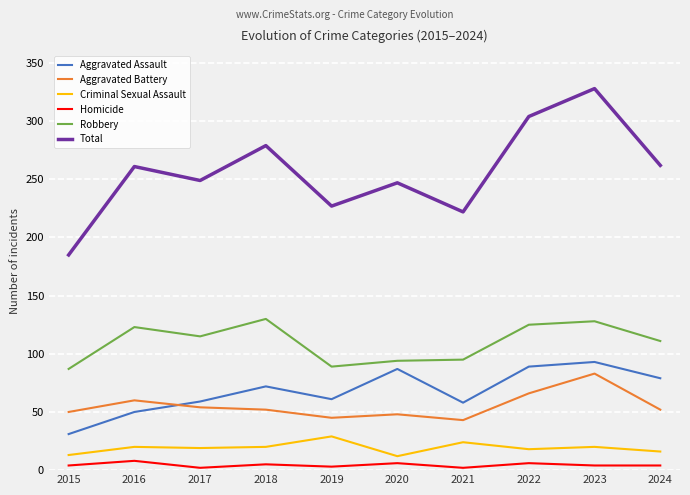

True or false: Aggravated Assault has more than 1 points higher than both neighbors.

True